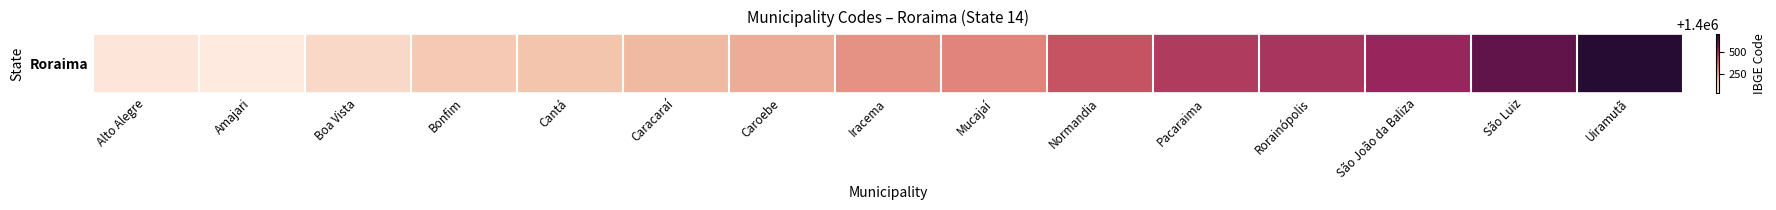

Which category has the lowest value across all series?

Amajari